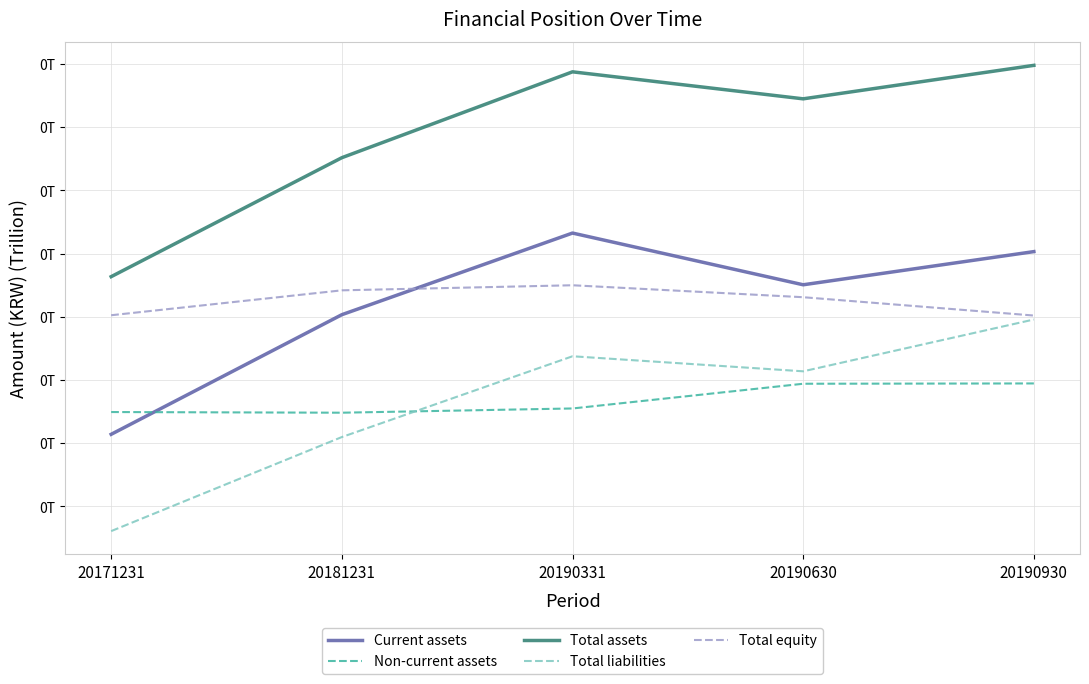

True or false: Total equity has a value of 0.1 at 20190630.

False